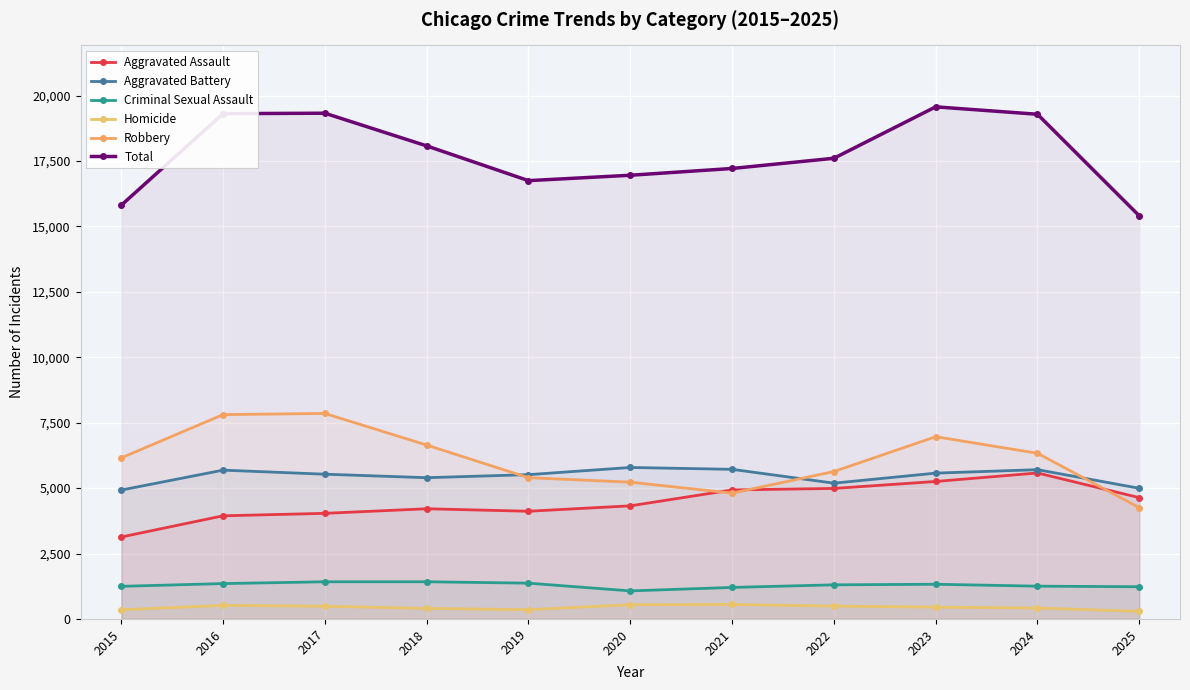

True or false: Criminal Sexual Assault and Robbery cross at least once.

False